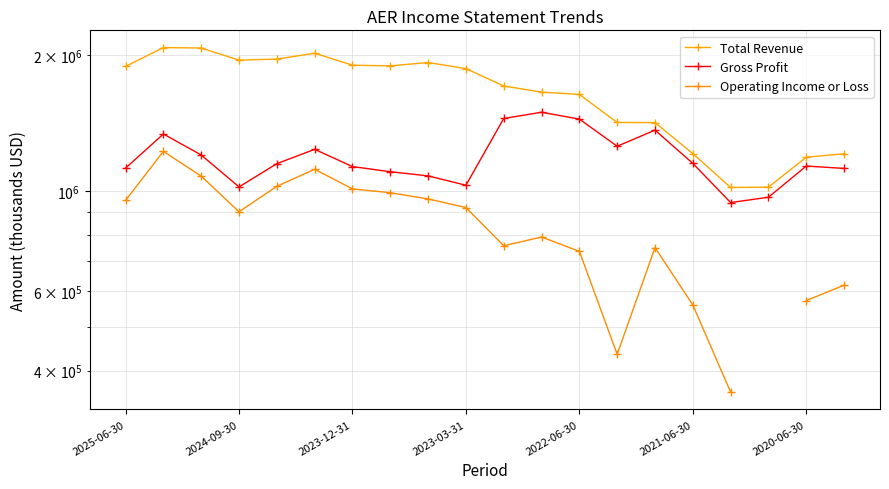

List the series in order of their peak value, lowest first.

Operating Income or Loss, Gross Profit, Total Revenue